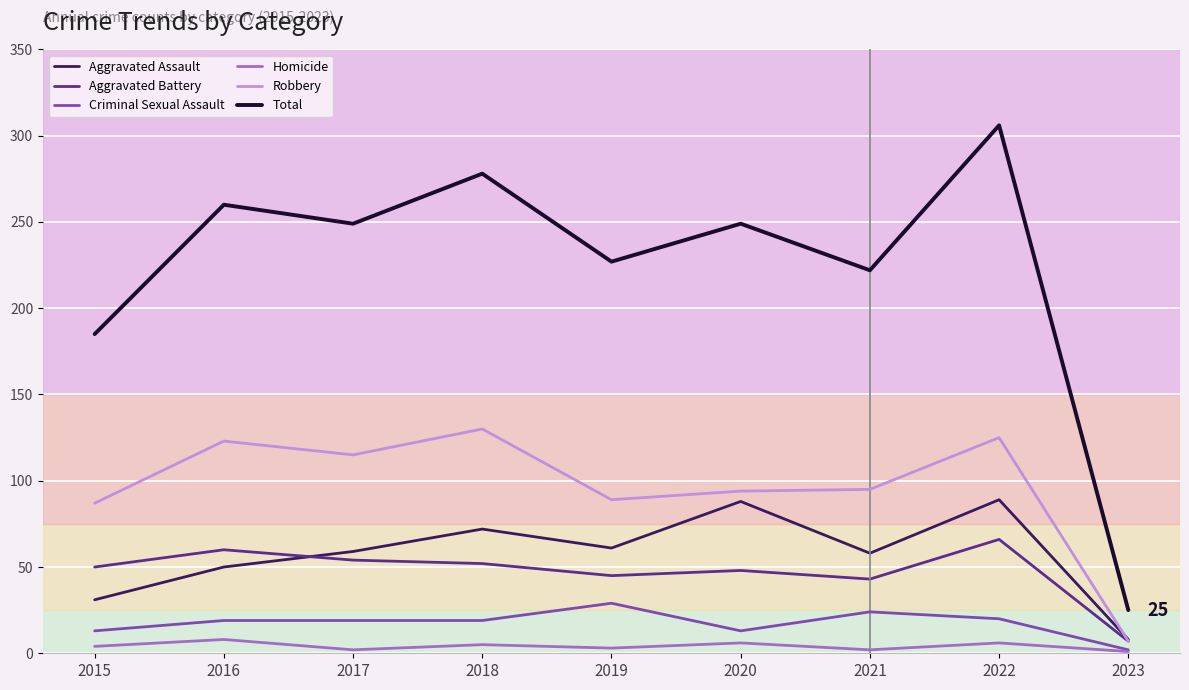

Read the Aggravated Assault value at 2016, to the nearest 5.

50